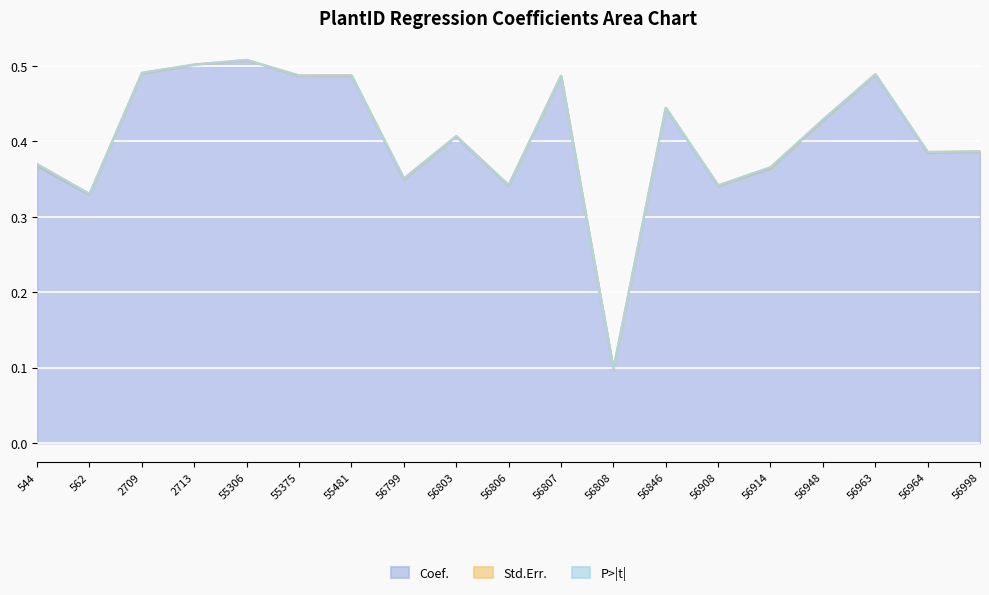

What is the total value across all series at 56908?

0.3